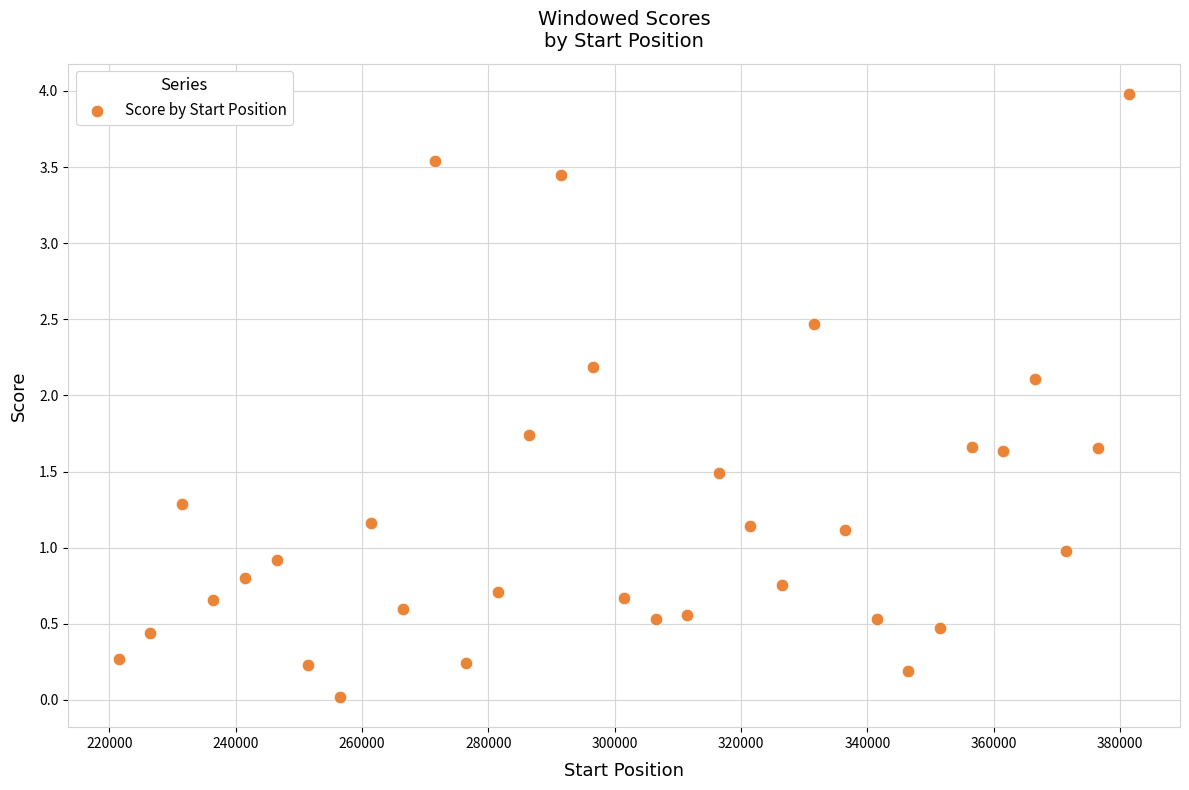

What is the range of X values (max minus min)?

160000.0